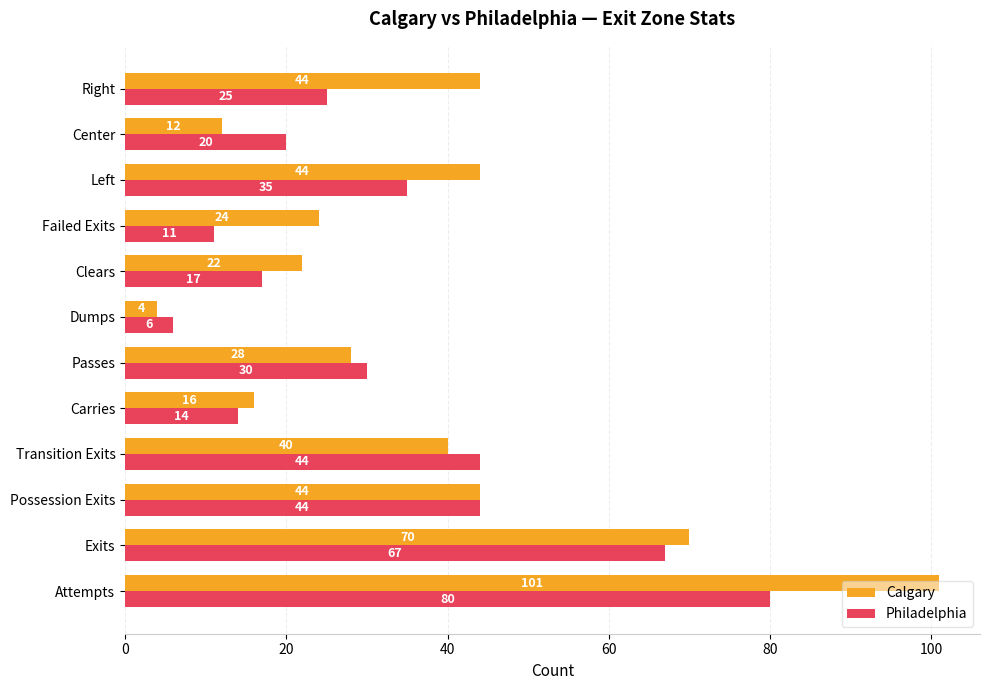

What are all the series names shown in the legend?

Calgary, Philadelphia